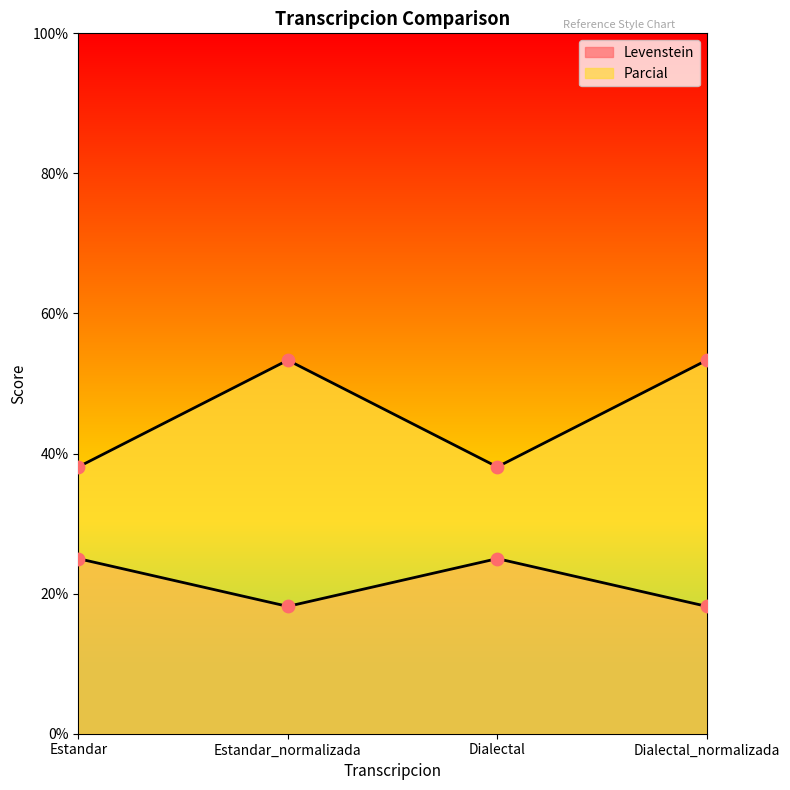

Which series reaches the maximum Y coordinate?

Parcial